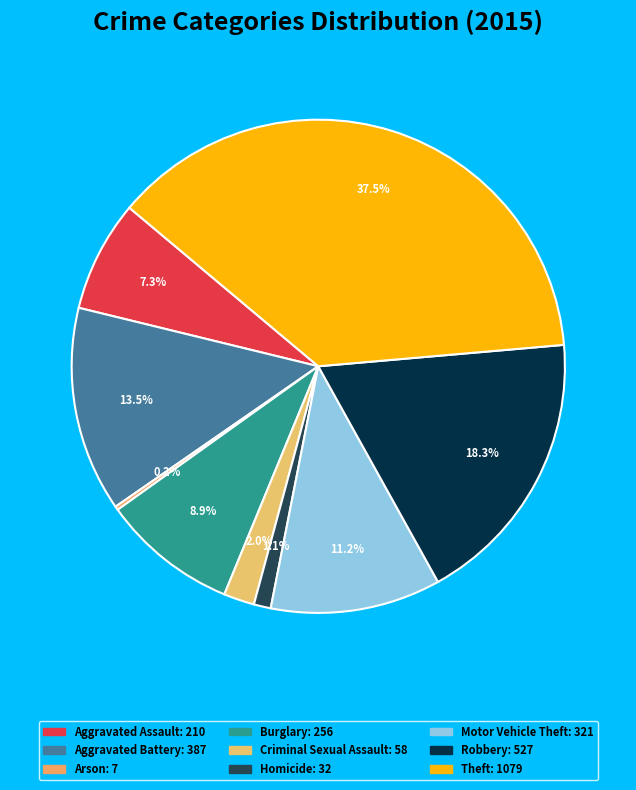

Rank the categories by value from lowest to highest.

Arson, Homicide, Criminal Sexual Assault, Aggravated Assault, Burglary, Motor Vehicle Theft, Aggravated Battery, Robbery, Theft